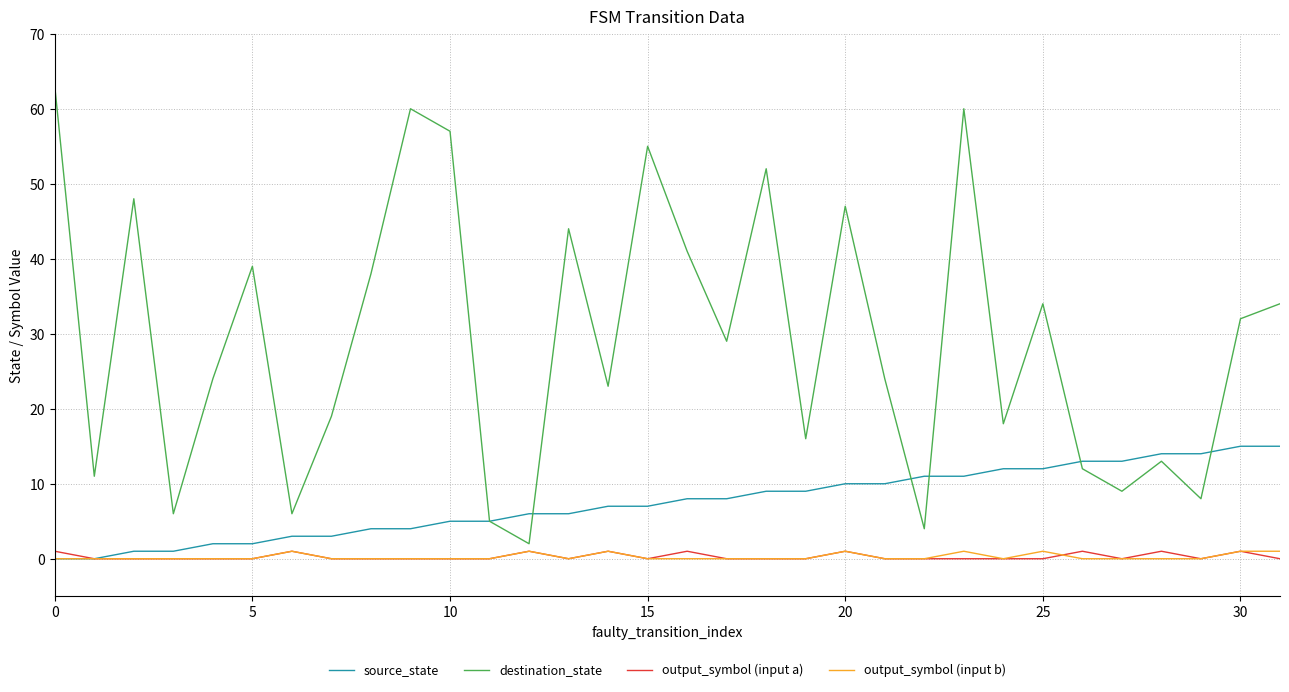

Which series has the largest range (max minus min)?

destination_state